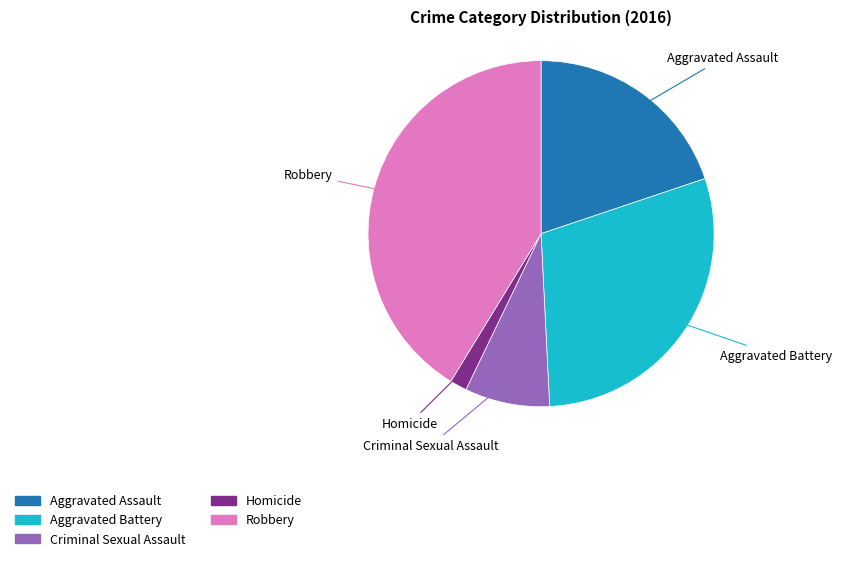

True or false: Homicide accounts for 2% of the total.

True